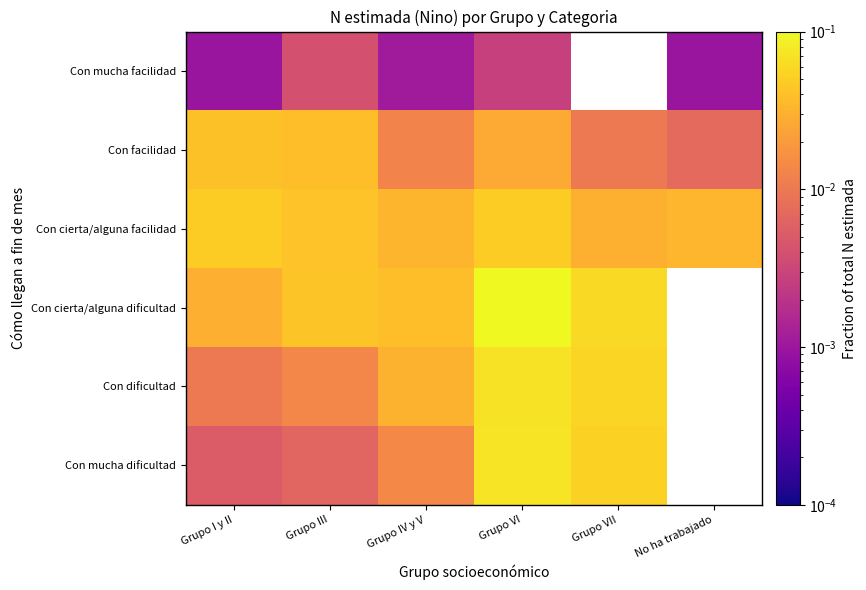

Rank the series by their maximum value, from highest to lowest.

Con cierta/alguna dificultad, Con mucha dificultad, Con dificultad, Con cierta/alguna facilidad, Con facilidad, Con mucha facilidad